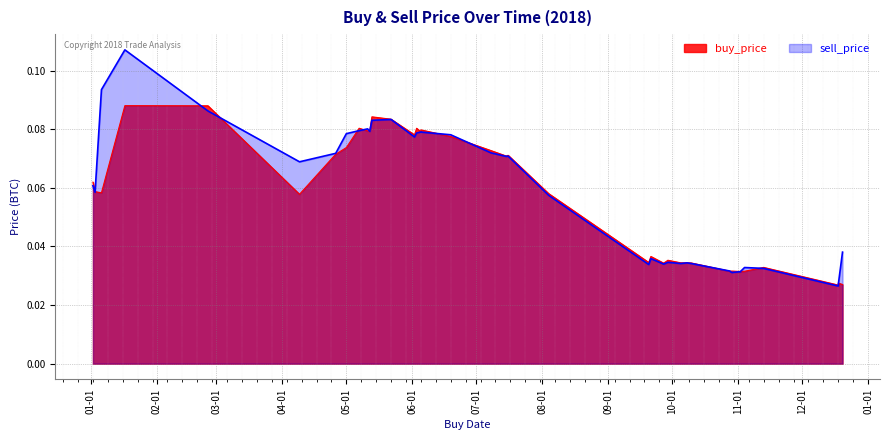

Is the value of buy_price at 2018-05-12 greater than the value of sell_price at 2018-11-13?

Yes